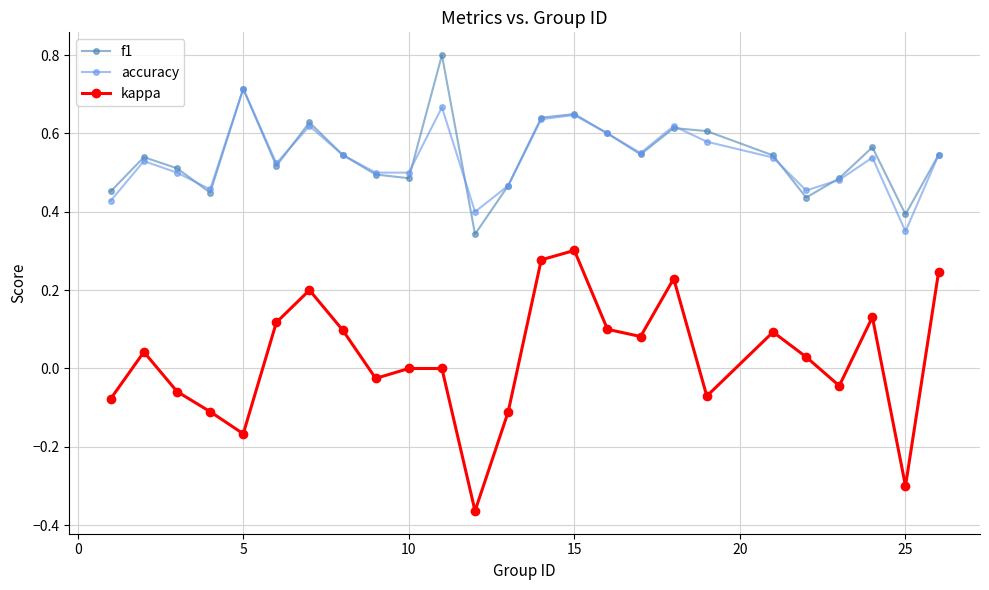

How many interior local peaks does the f1 series have?

7